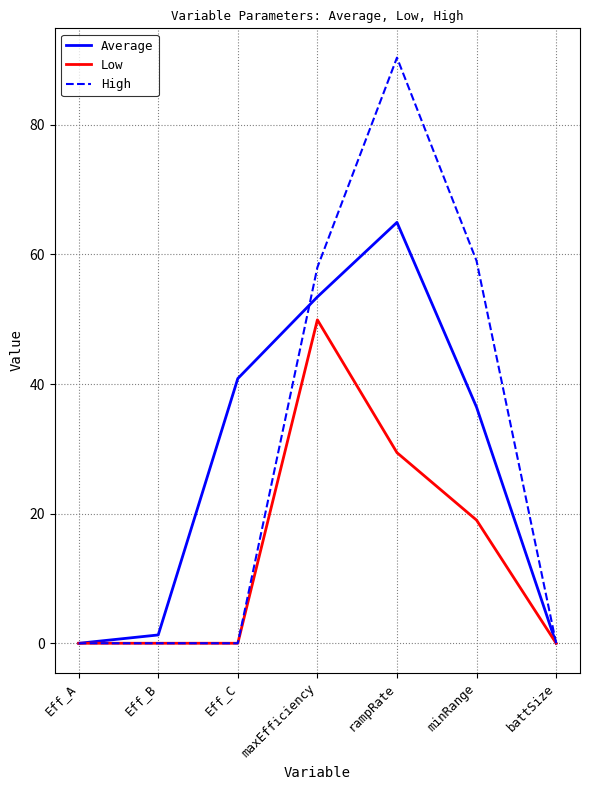

What is the difference between the second highest and minimum values in the Average series?

53.4